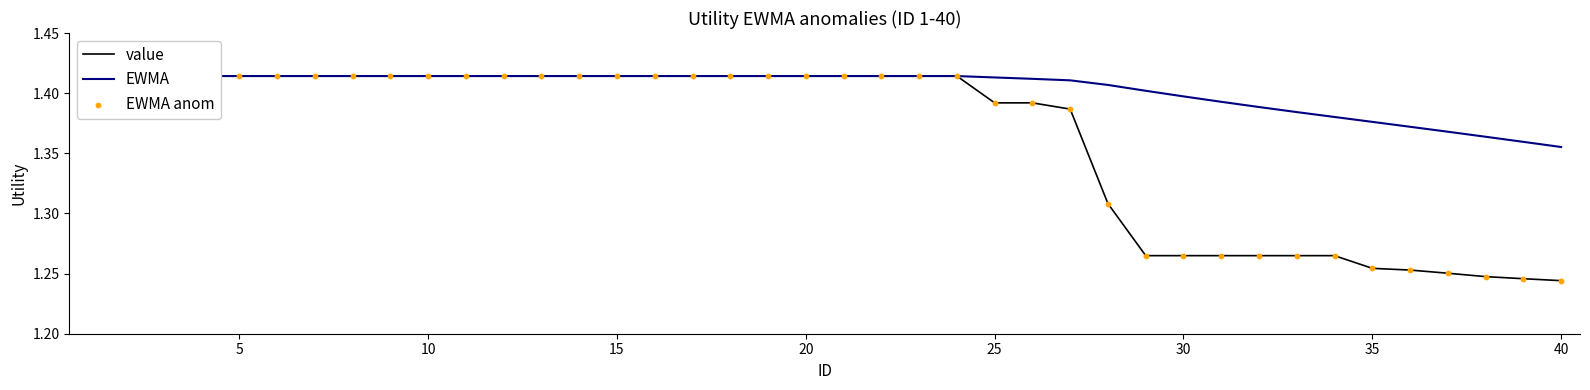

What are all the series names shown in the legend?

value, EWMA, EWMA anom